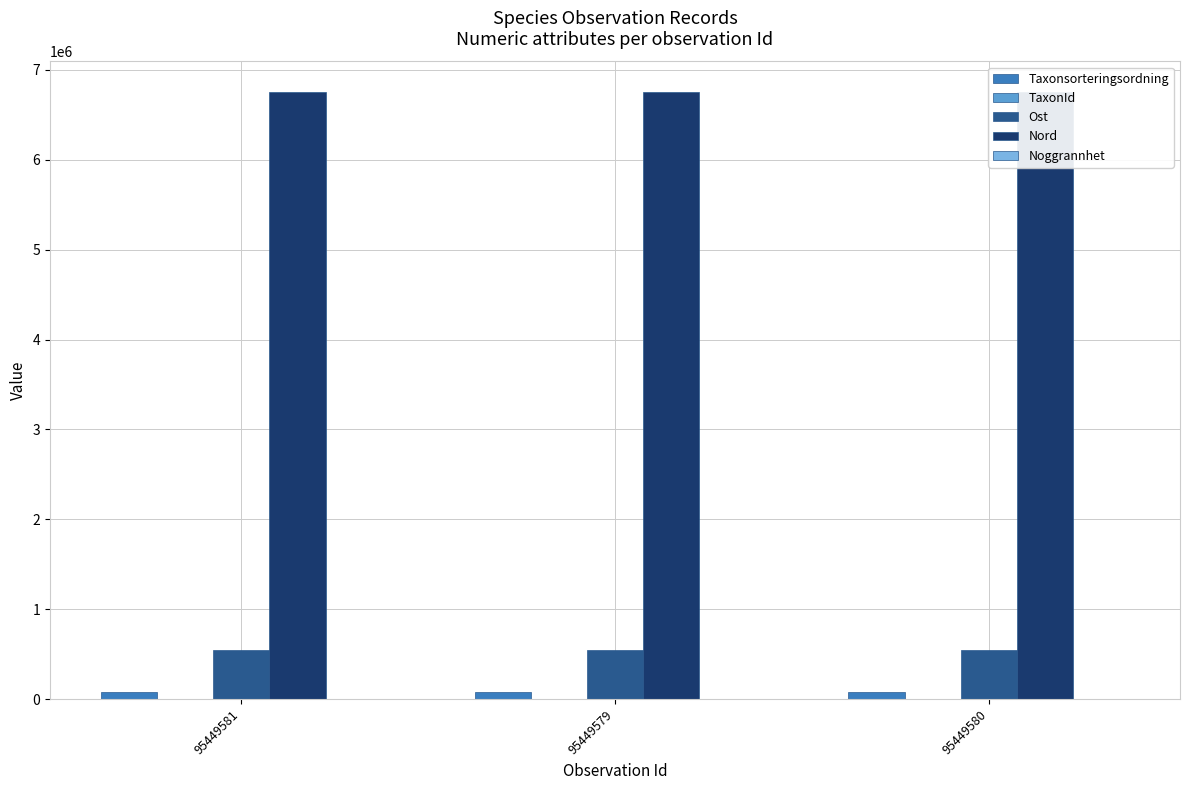

What is the value of the Taxonsorteringsordning bar at the 1st from the left?

77605